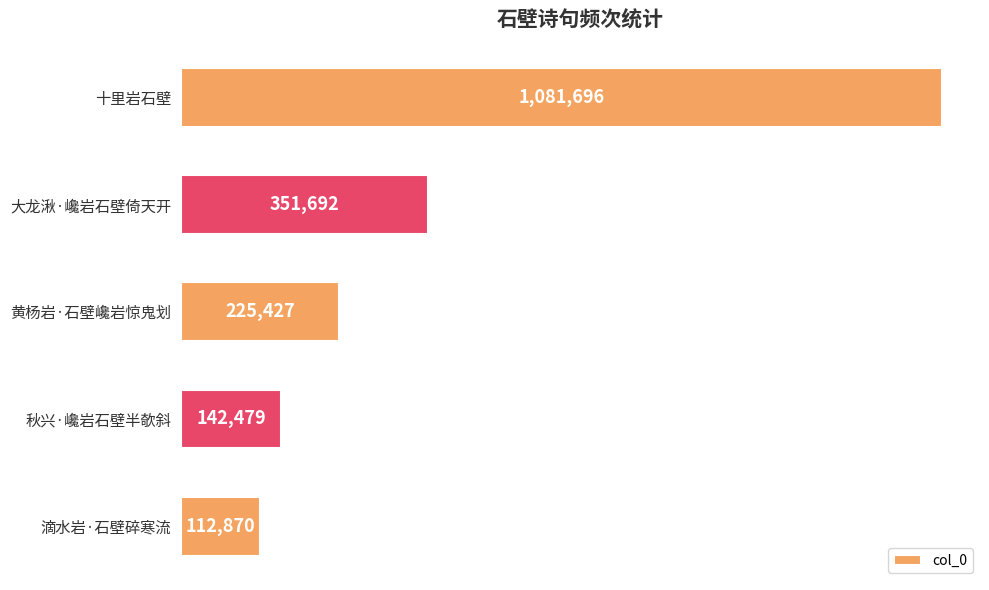

What is the smallest value displayed?

112870